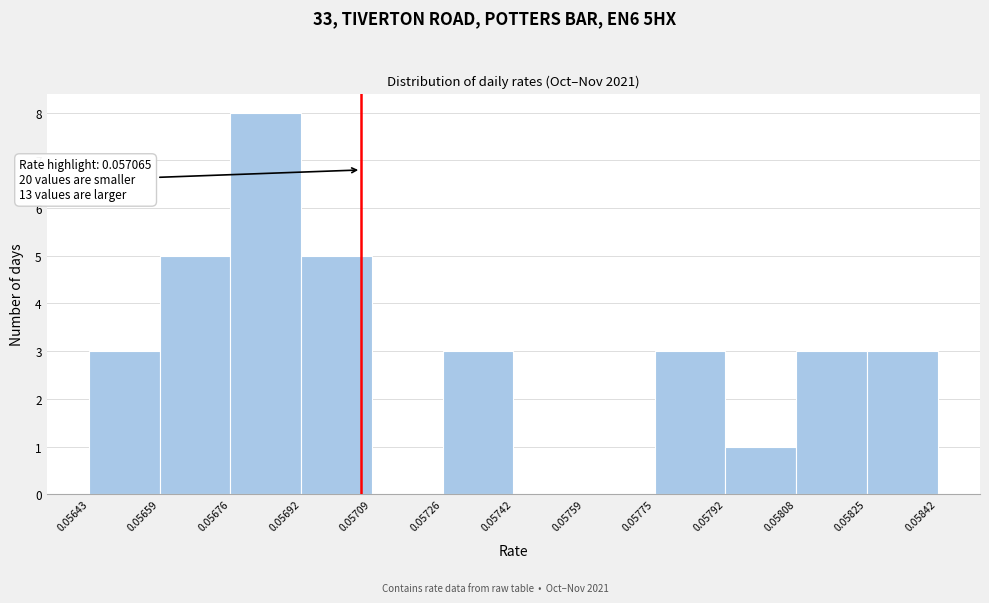

Which range on the x-axis has the tallest bar?

0.05676 to 0.05692